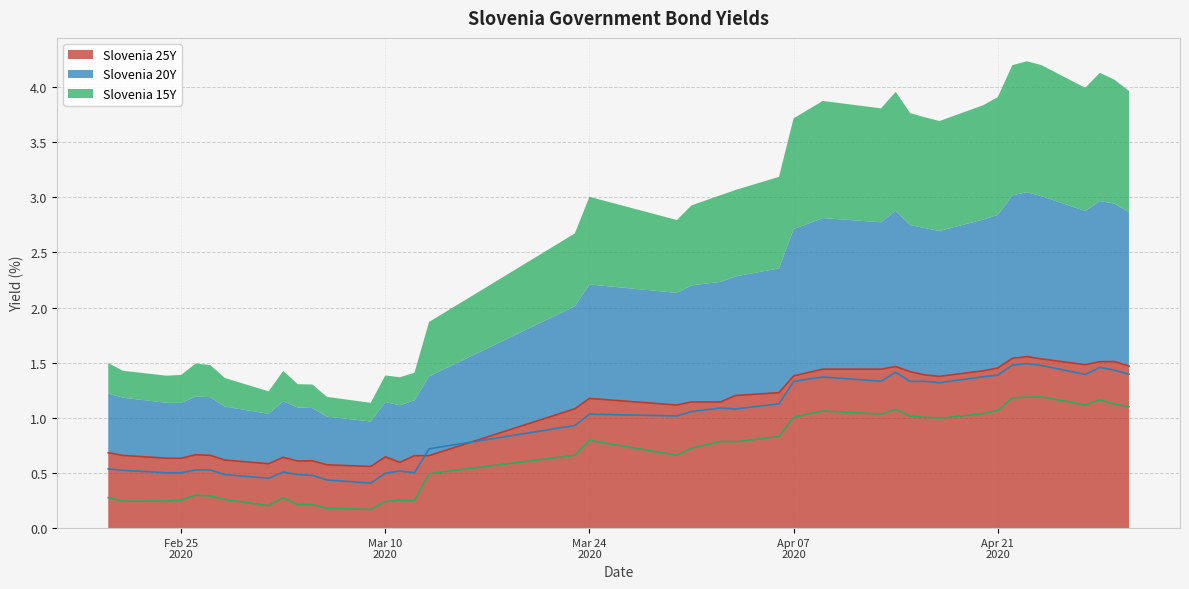

What is the label of the 11th point from the right?

2020-04-16